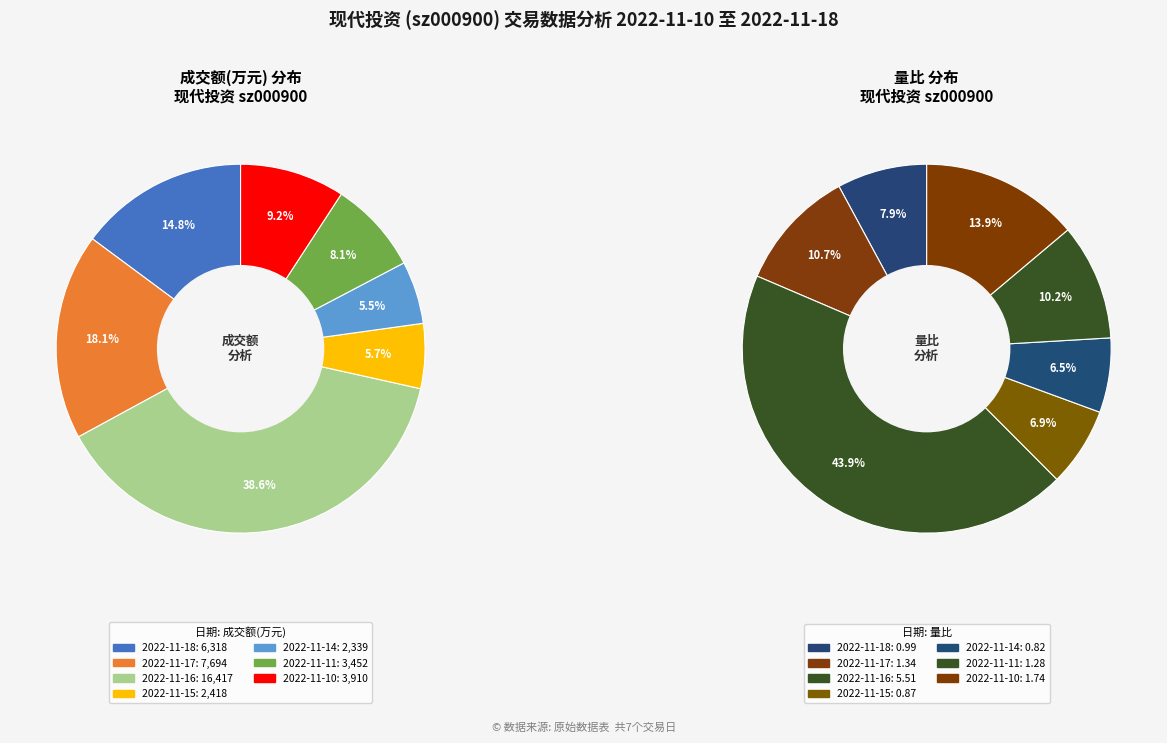

How much of the chart is everything except 2022-11-10?

90.8%